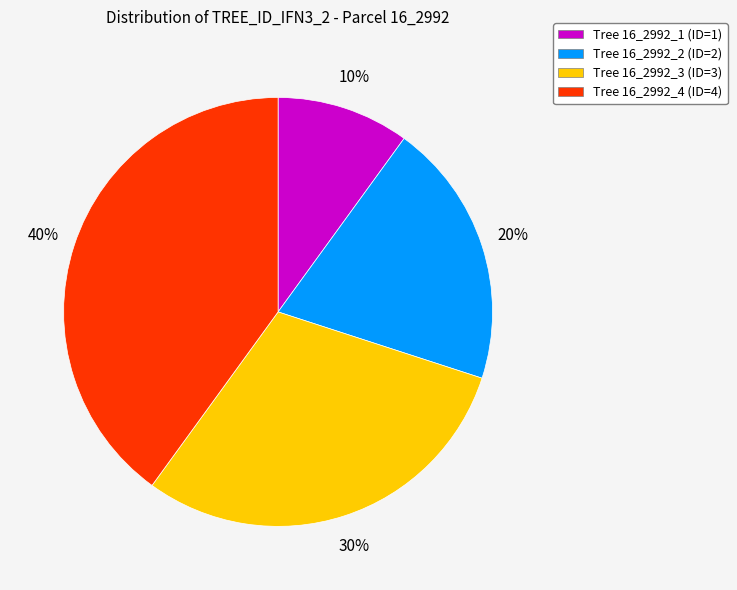

How many slices are in this pie chart?

4